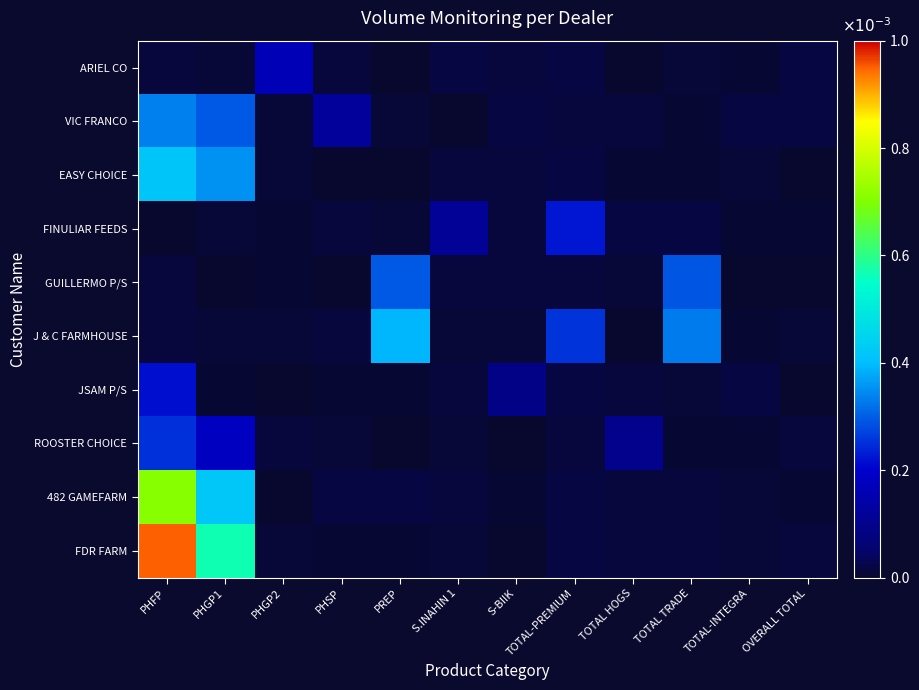

Which has a higher value, PHSP or PHGP1?

PHSP